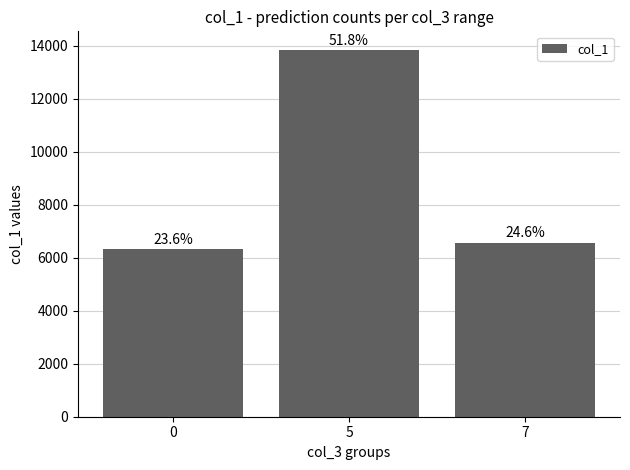

Are the bars horizontal?

No